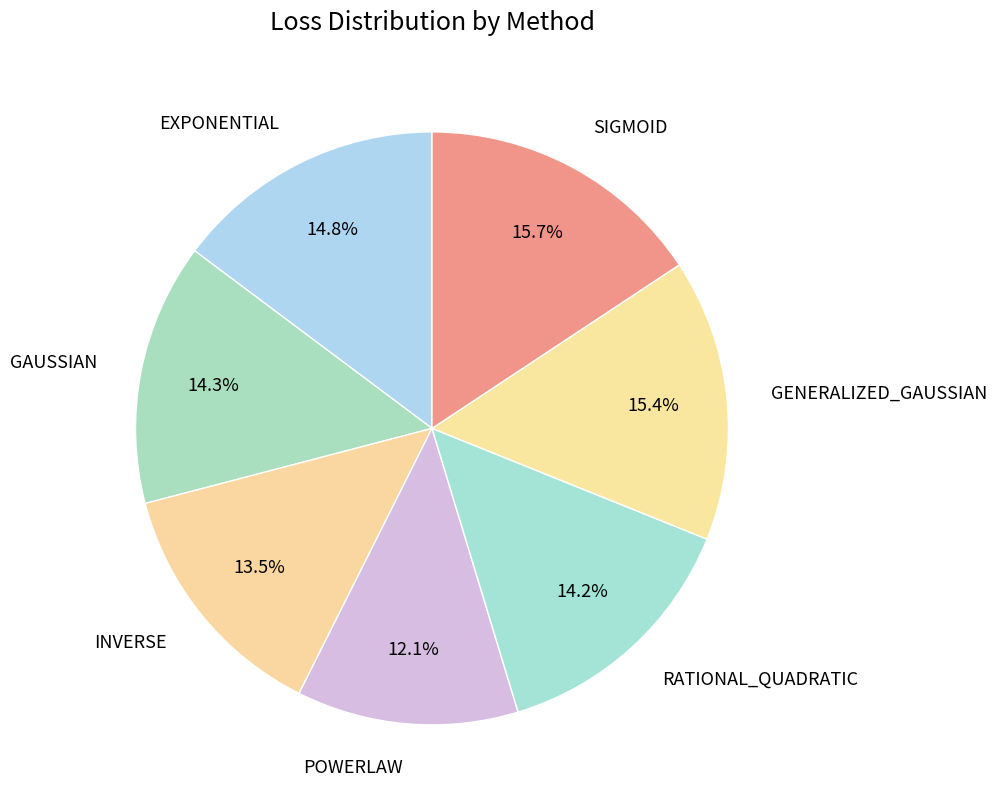

How much of the chart is everything except GAUSSIAN?

85.7%